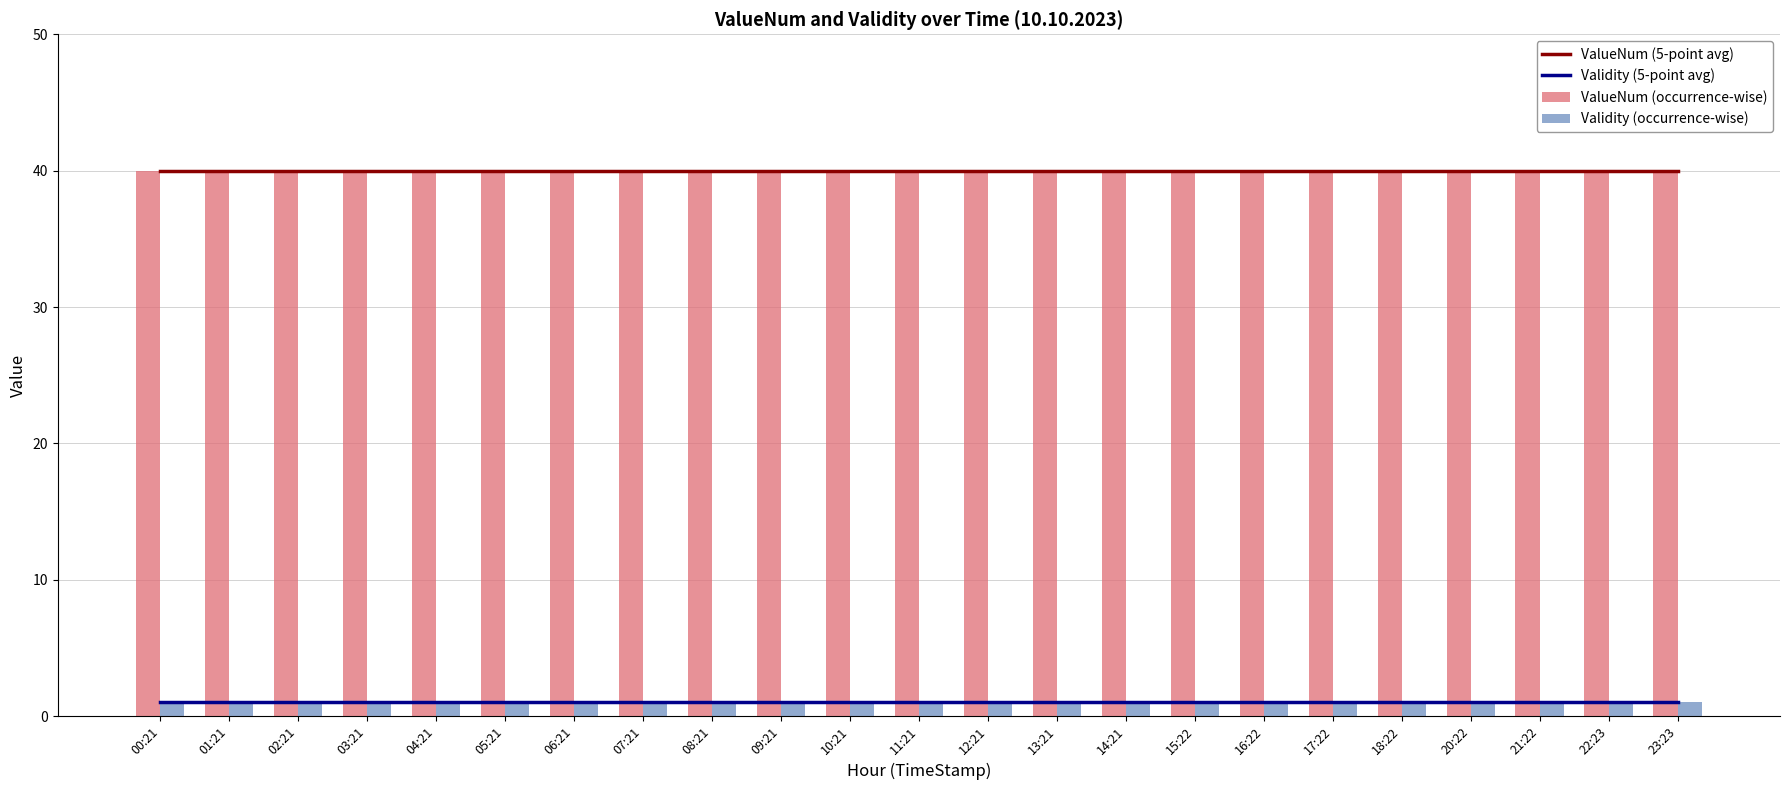

What is the difference between the highest and lowest values at 23:23?

39